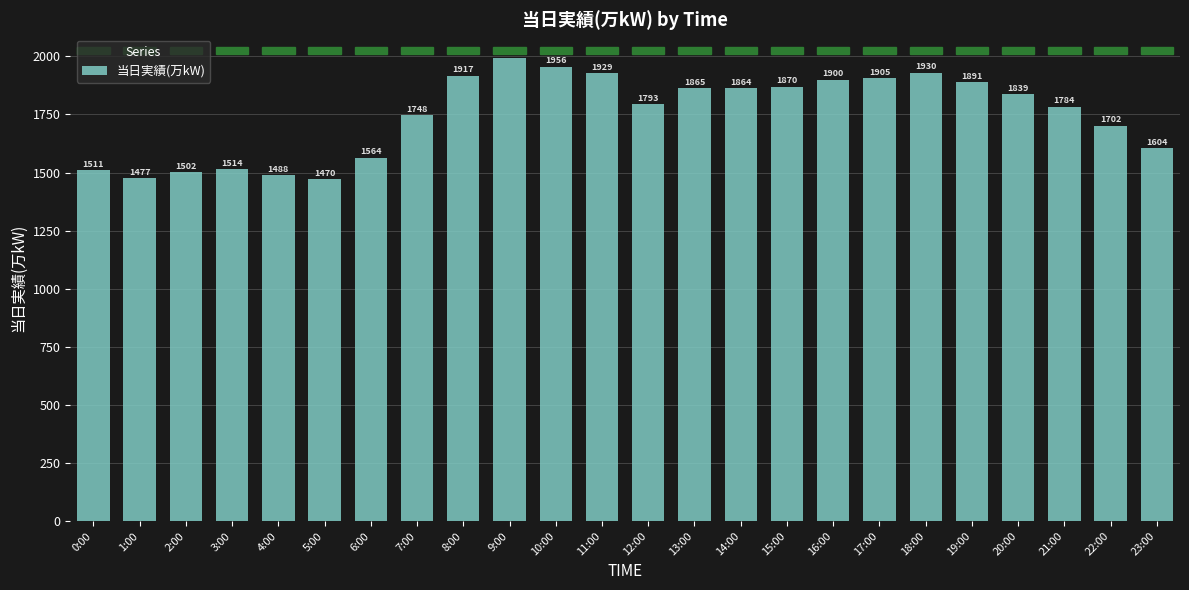

What is the average value?

1751